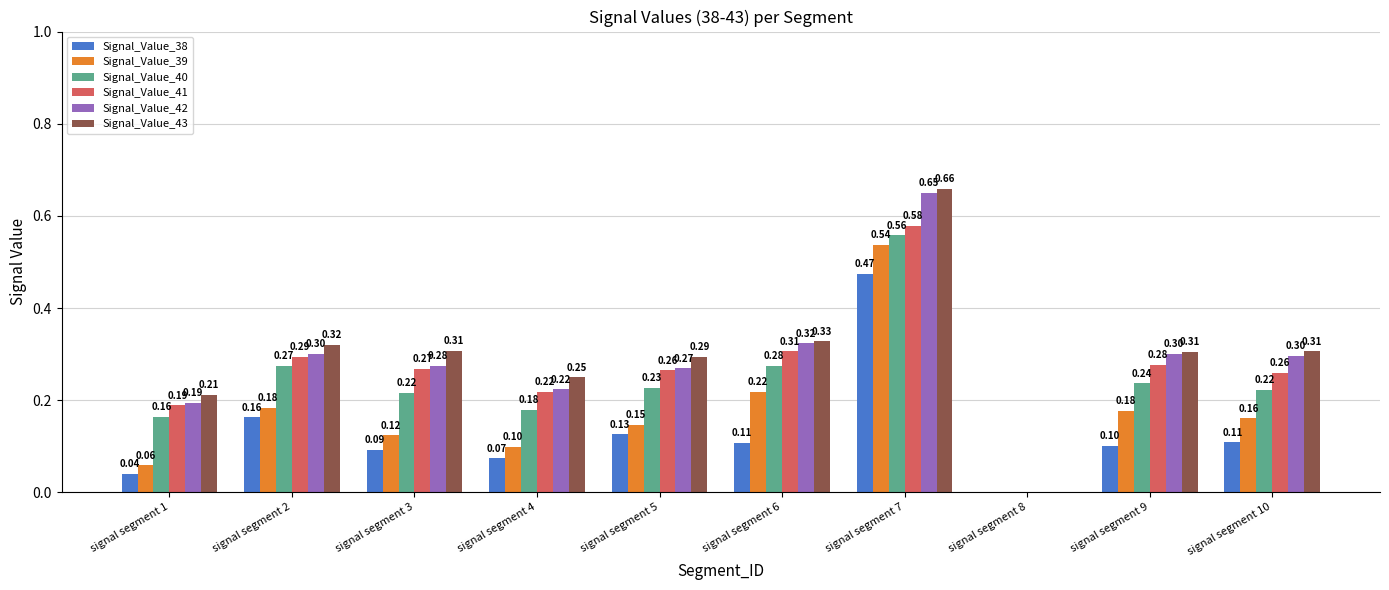

The Signal_Value_42 series shows 0.3 at signal segment 3. True or false?

True